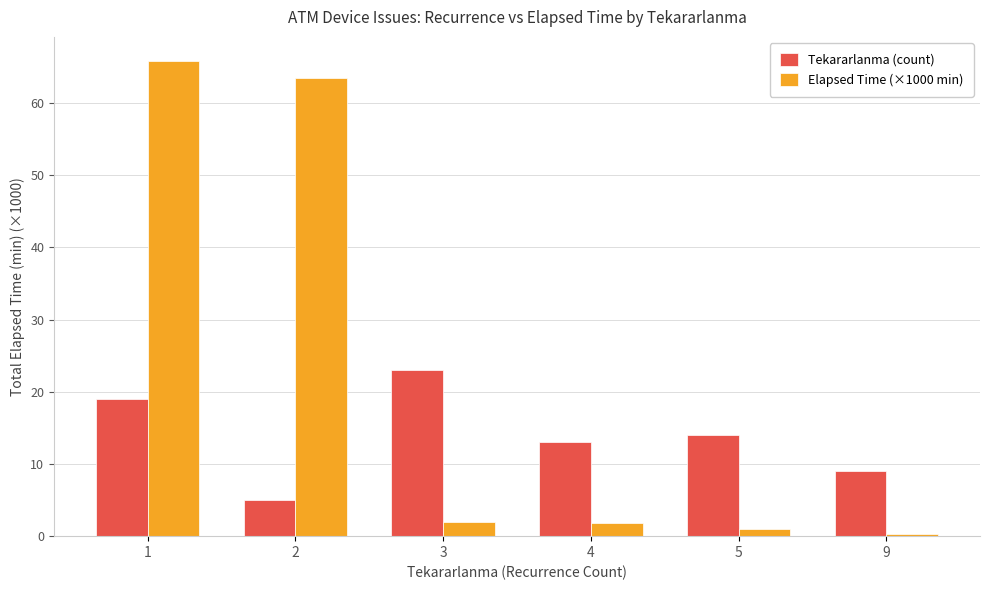

What is the value of the Tekararlanma (count) bar at the 5th from the left?

14.0